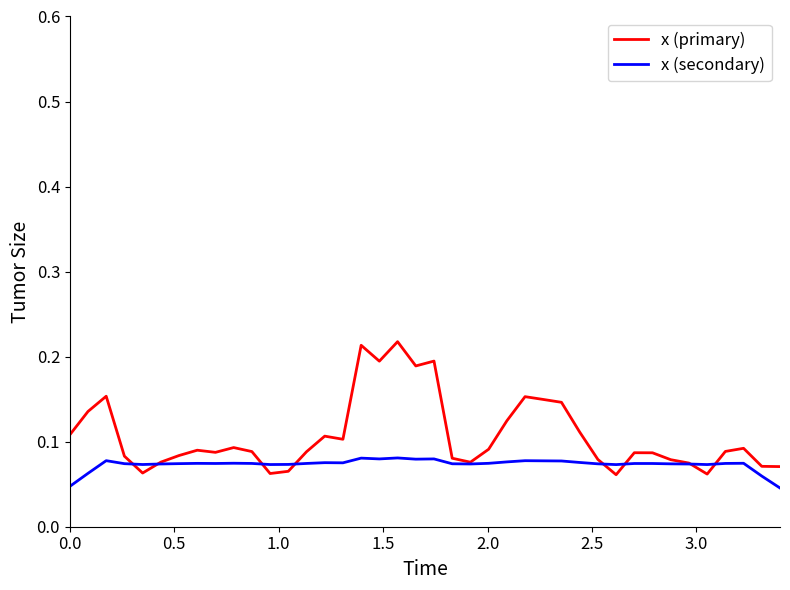

Which series has the largest range (max minus min)?

x (primary)